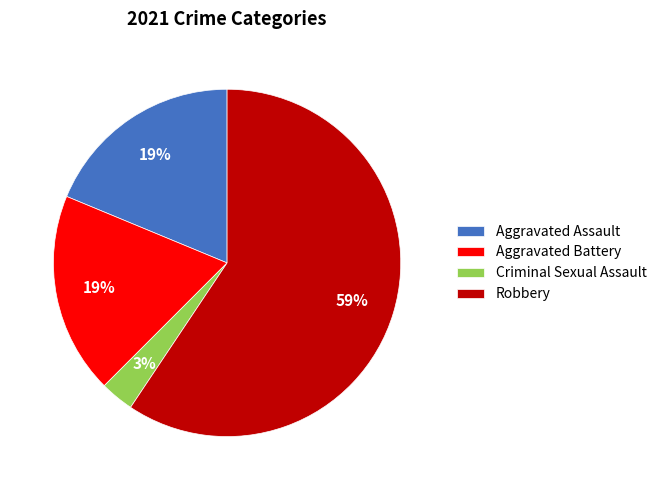

How many slices are in this pie chart?

4